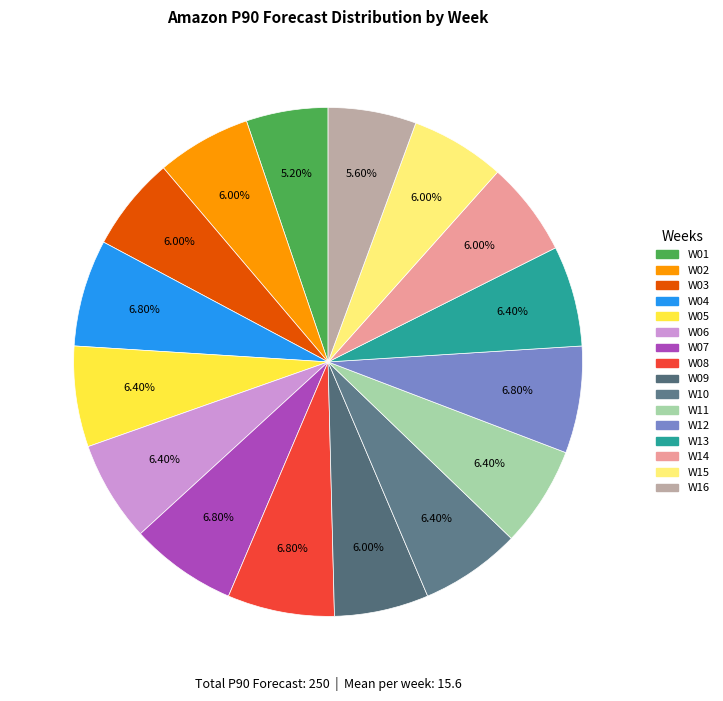

To the nearest percent, what is the average slice percentage?

6%